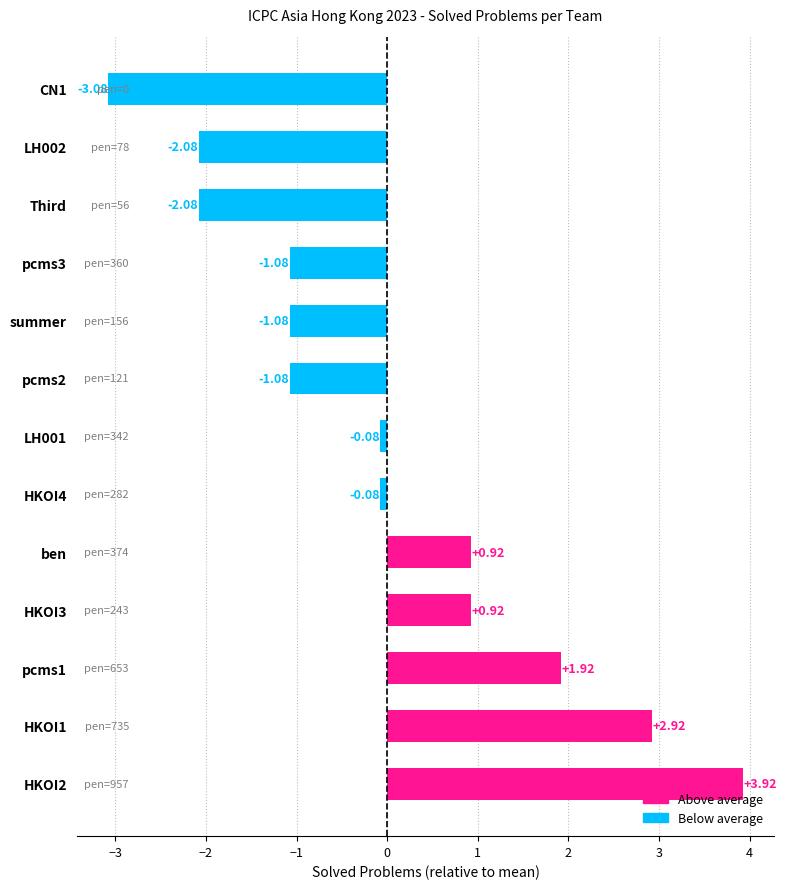

What is the difference between the maximum and minimum values?

7.0